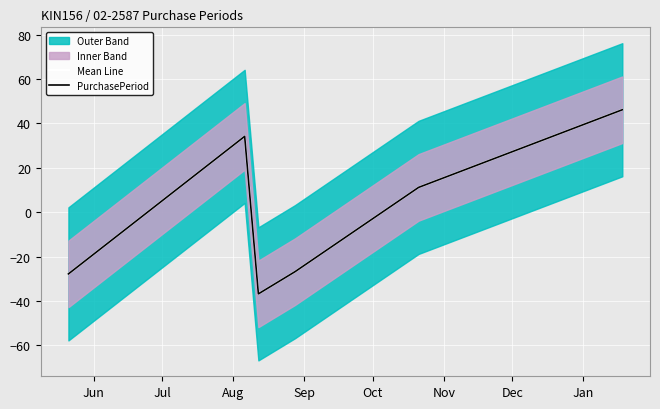

Read the Mean Line value at Jun.

-27.8